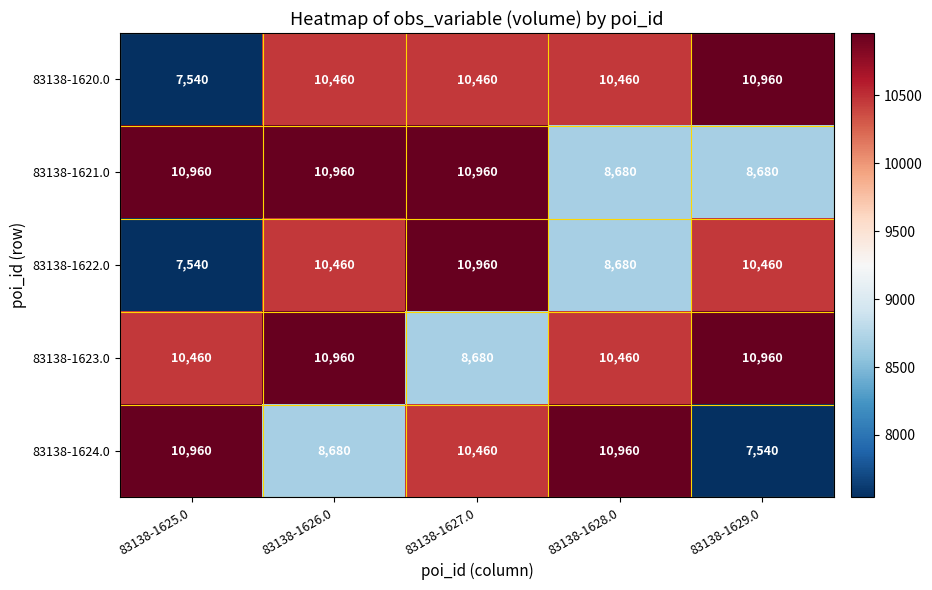

At how many categories does at least one series exceed 10637?

5